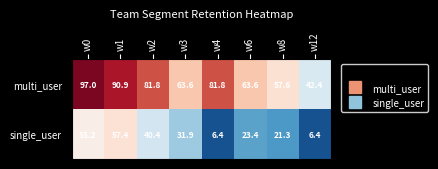

The multi_user series shows 63.6 at w6. True or false?

True